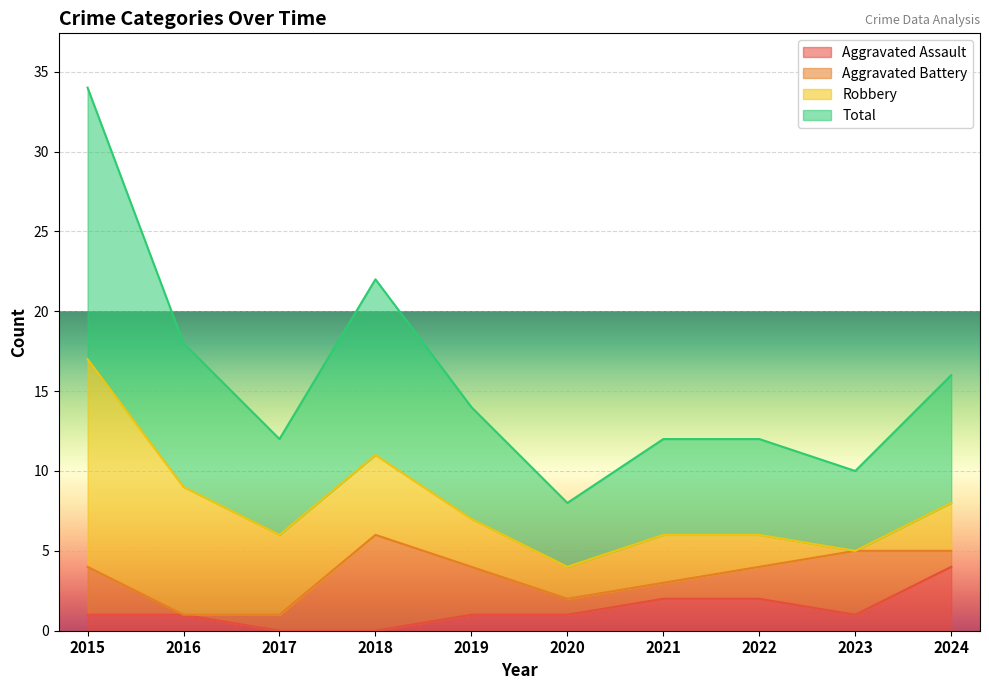

Count the number of categories in the chart.

10